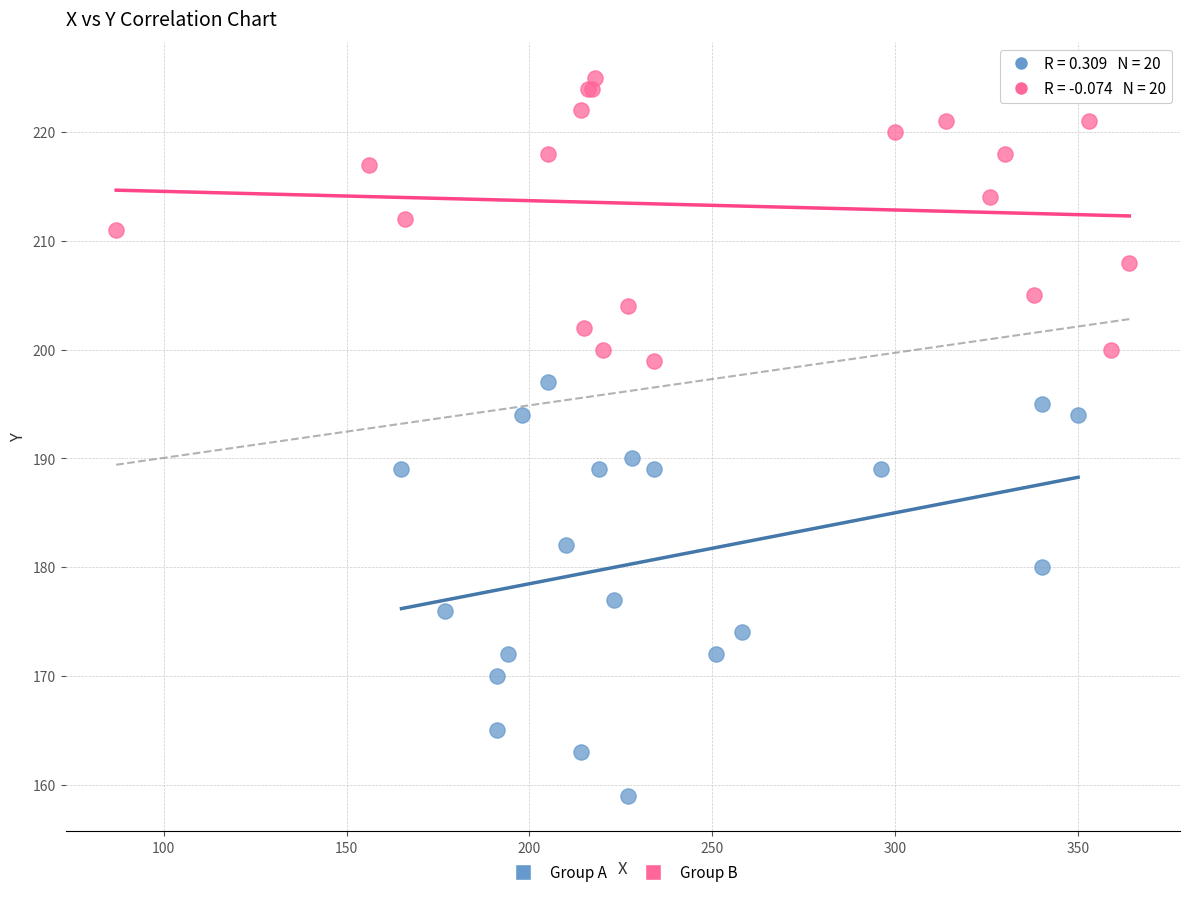

Which series reaches the minimum Y coordinate?

Group A